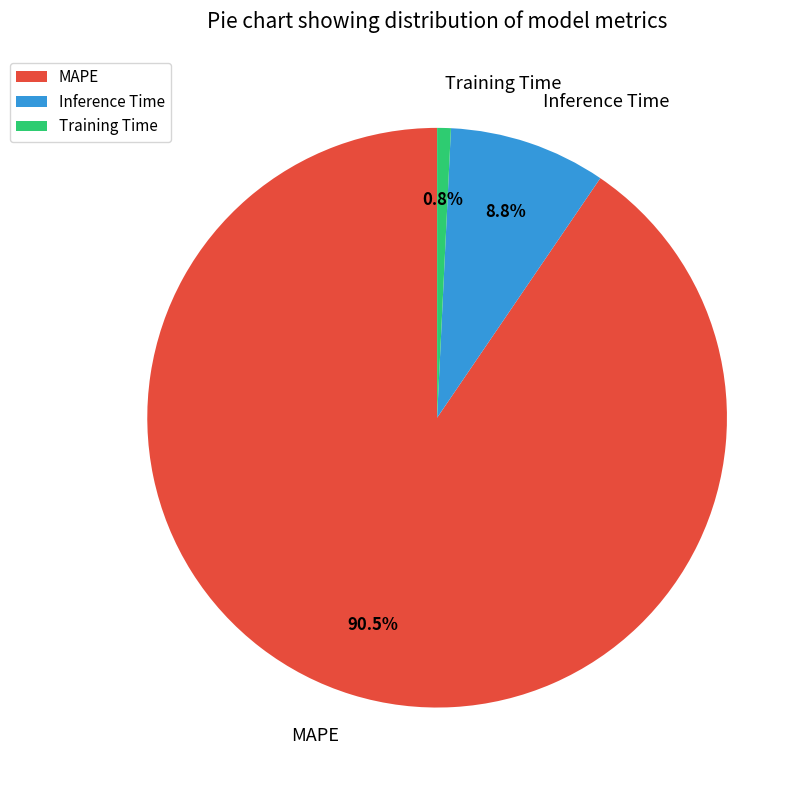

Which slice is the smallest?

Training Time